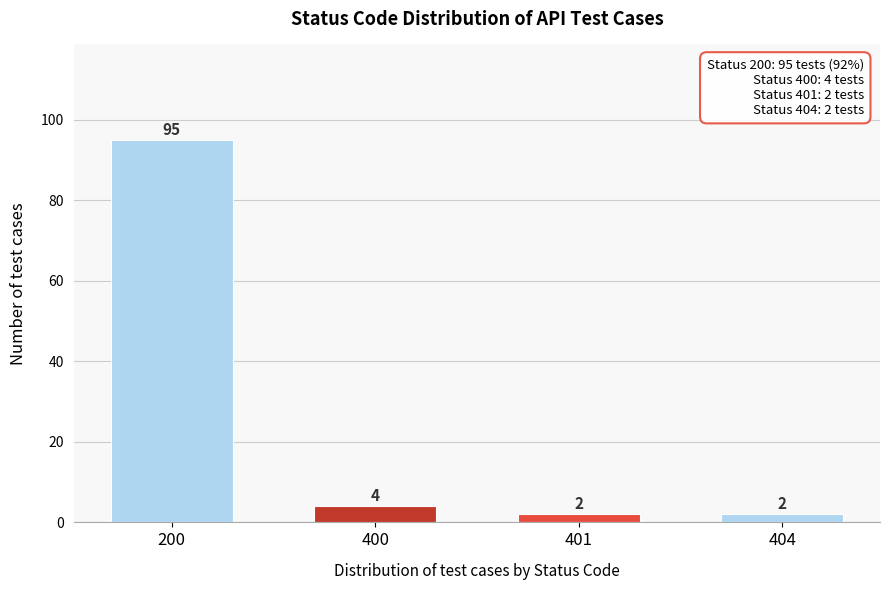

Reading left to right, list all the values displayed in this chart.

95	4	2	2